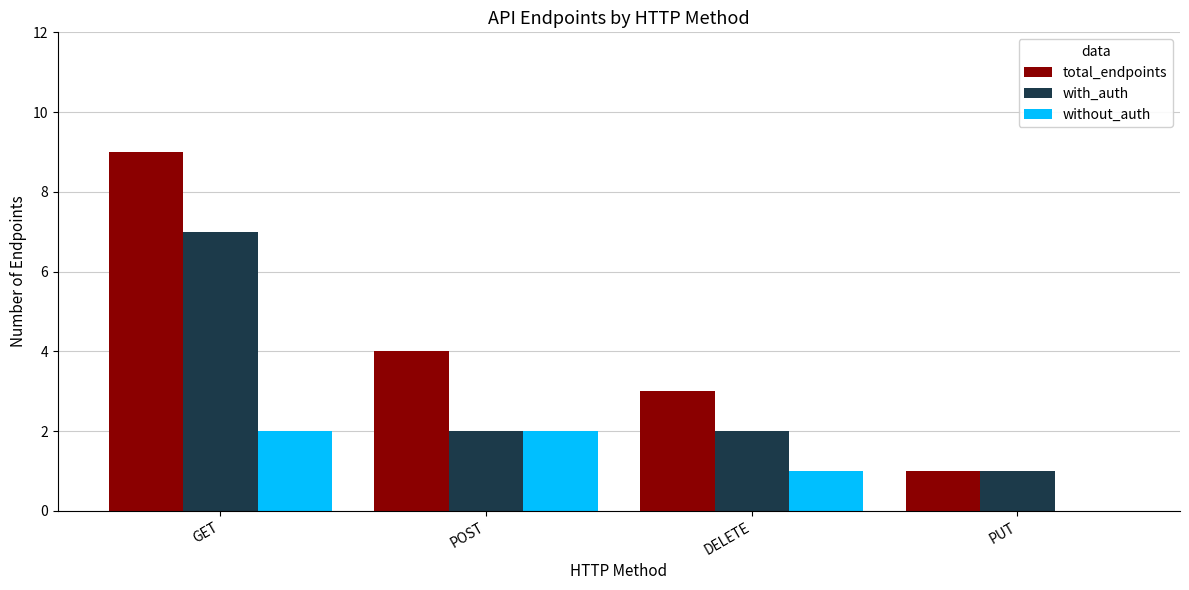

What is the sum of all total_endpoints values?

17